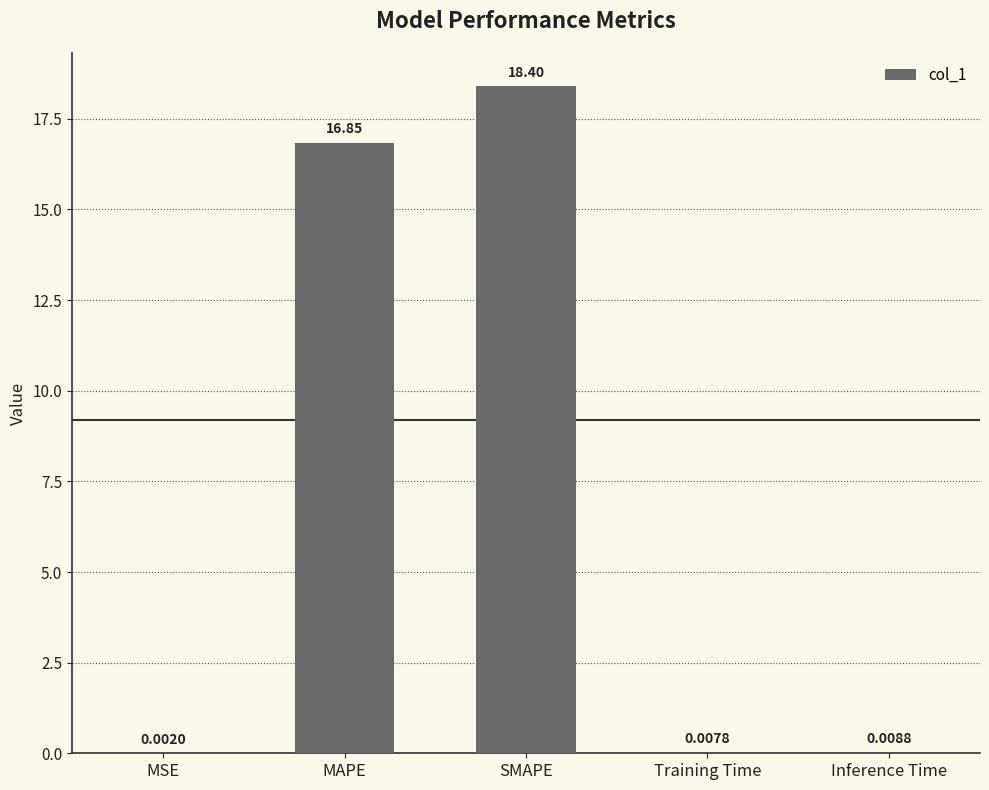

Which category has the highest value across all series?

SMAPE